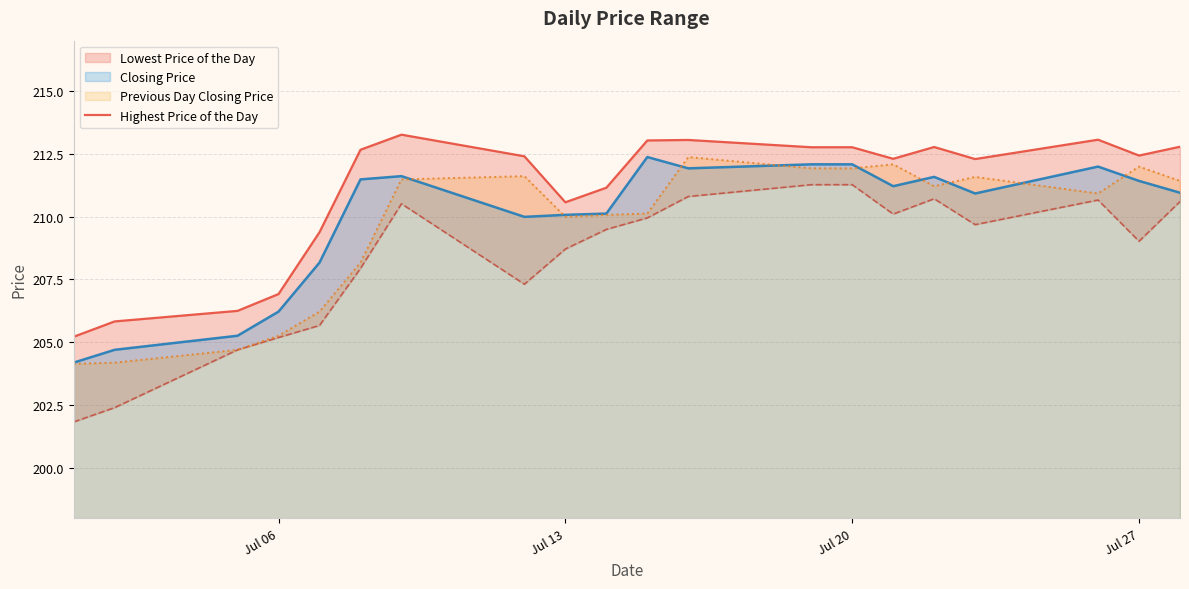

How many points are higher than both their immediate neighbors (excluding endpoints)?

4